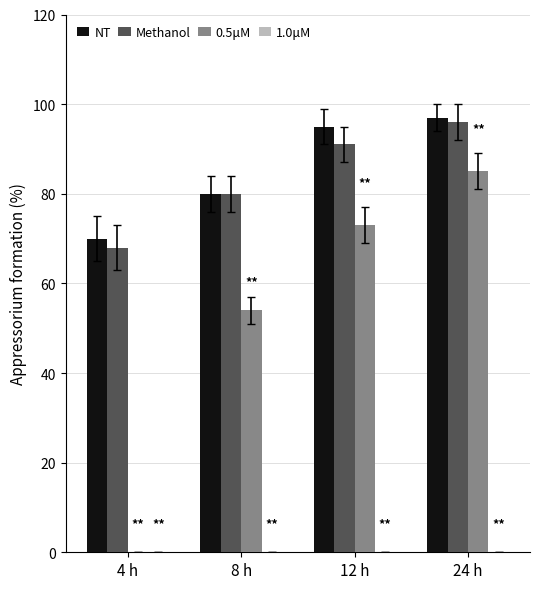

Is it true that NT equals 125 at 4 h?

False